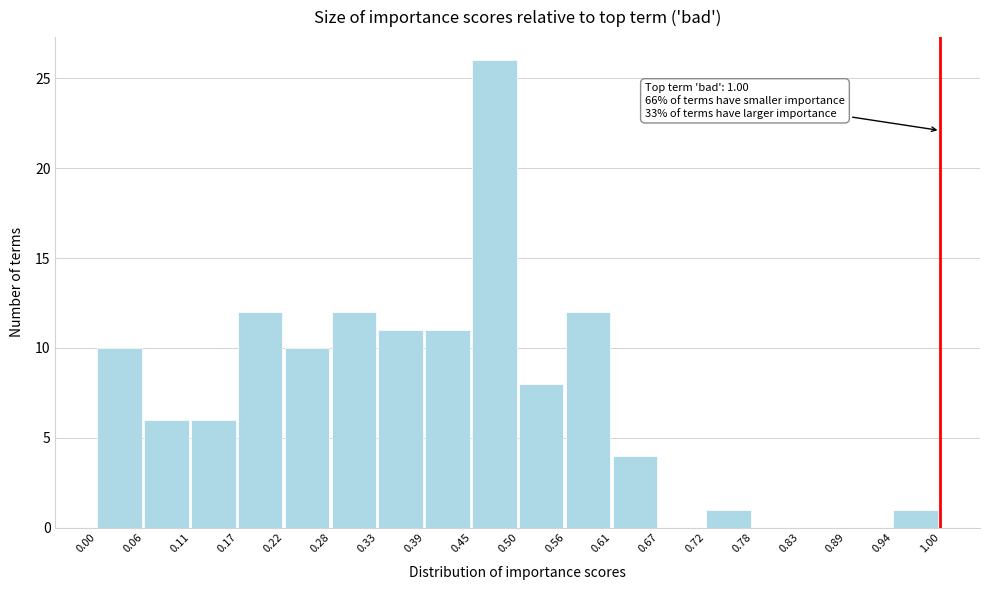

Over which range of the x-axis is the bar tallest?

0.45 to 0.50